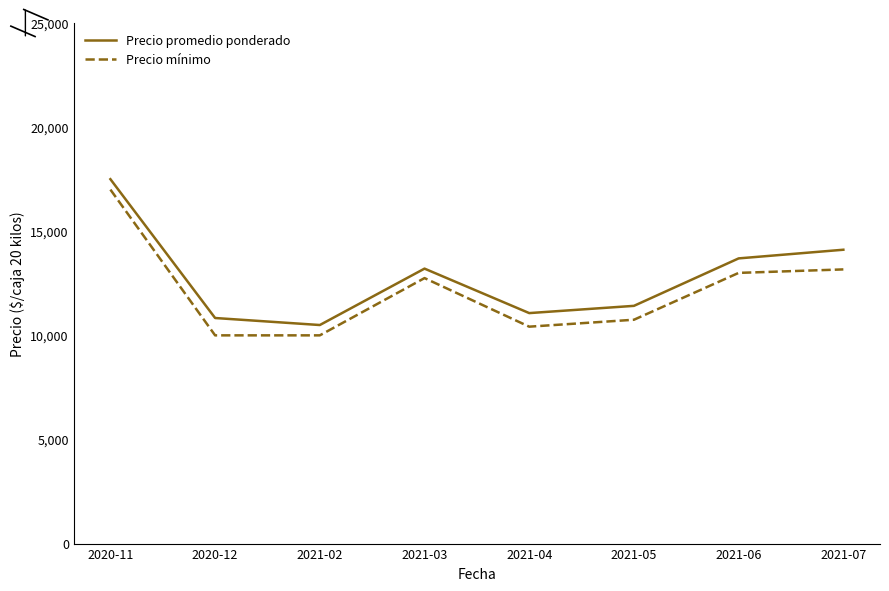

What is the sum of all Precio mínimo values?

97084